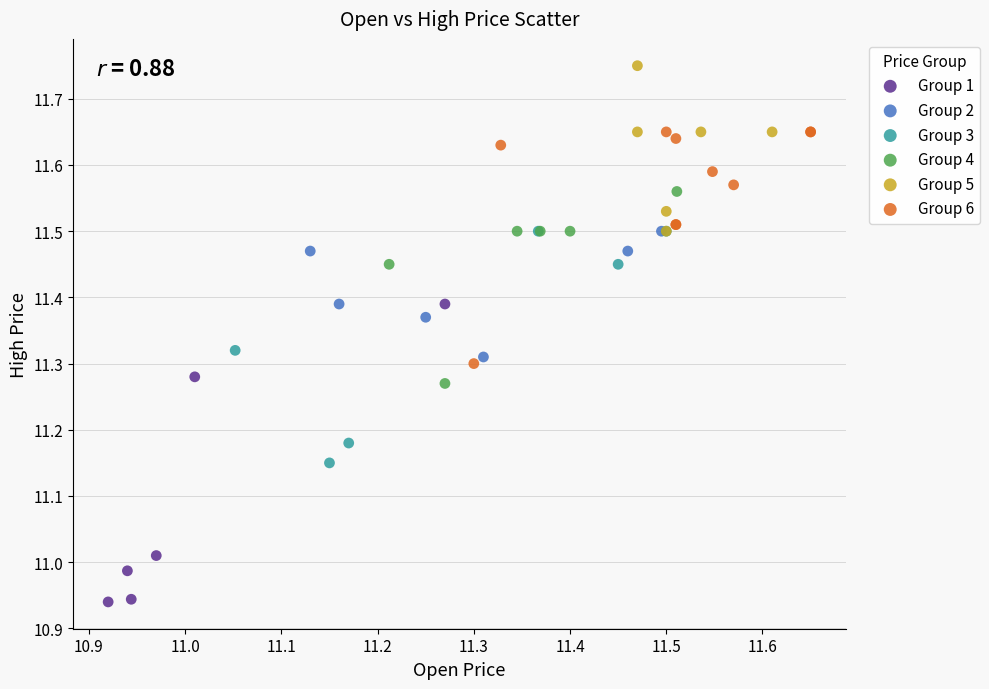

Which series reaches the maximum Y coordinate?

Group 5